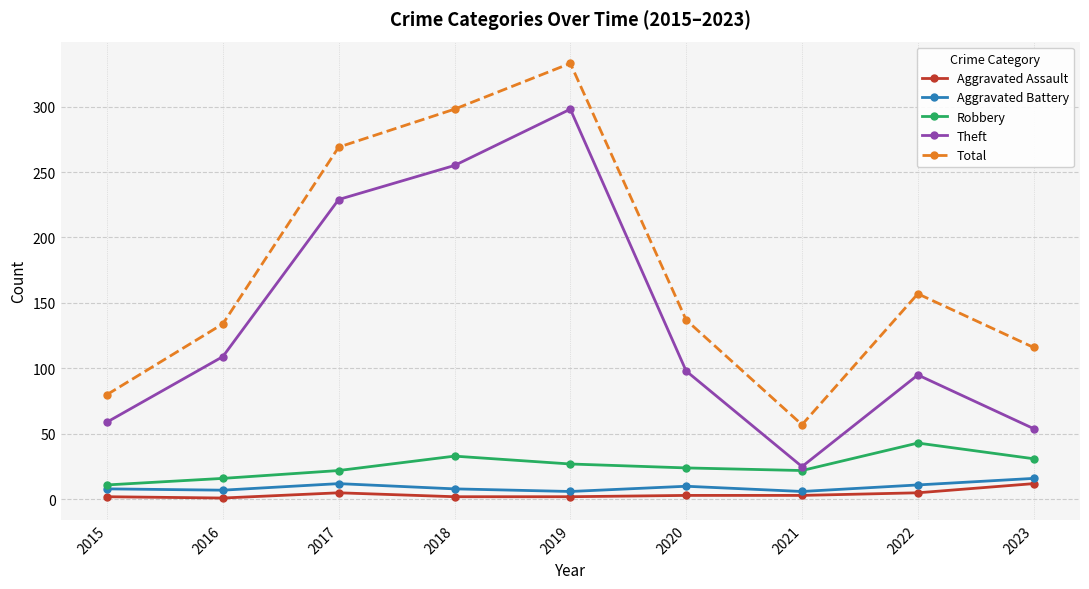

True or false: Theft has more than 1 interior local peaks.

True